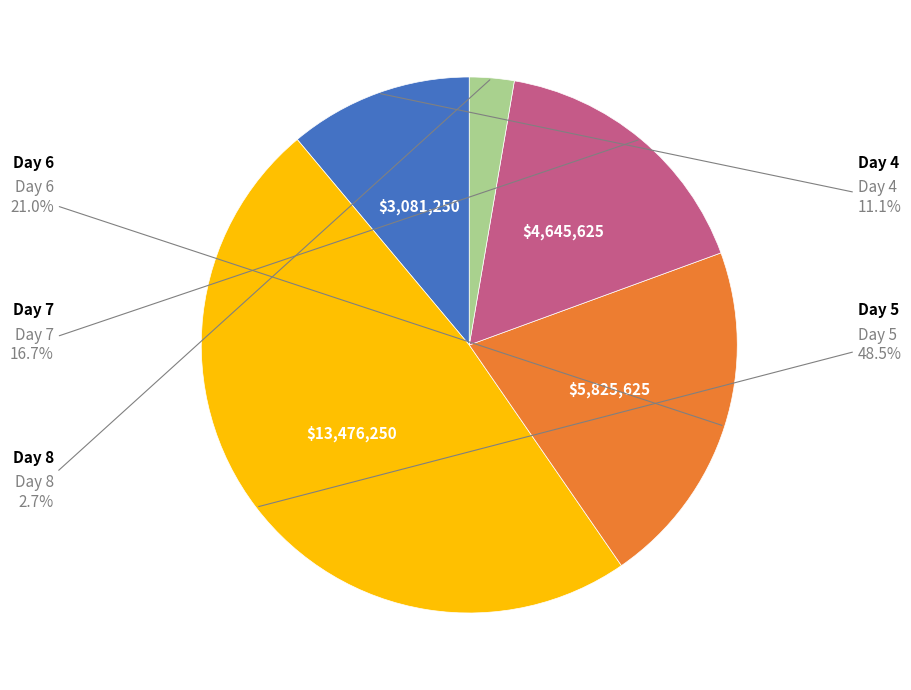

Does any single category account for the majority?

No